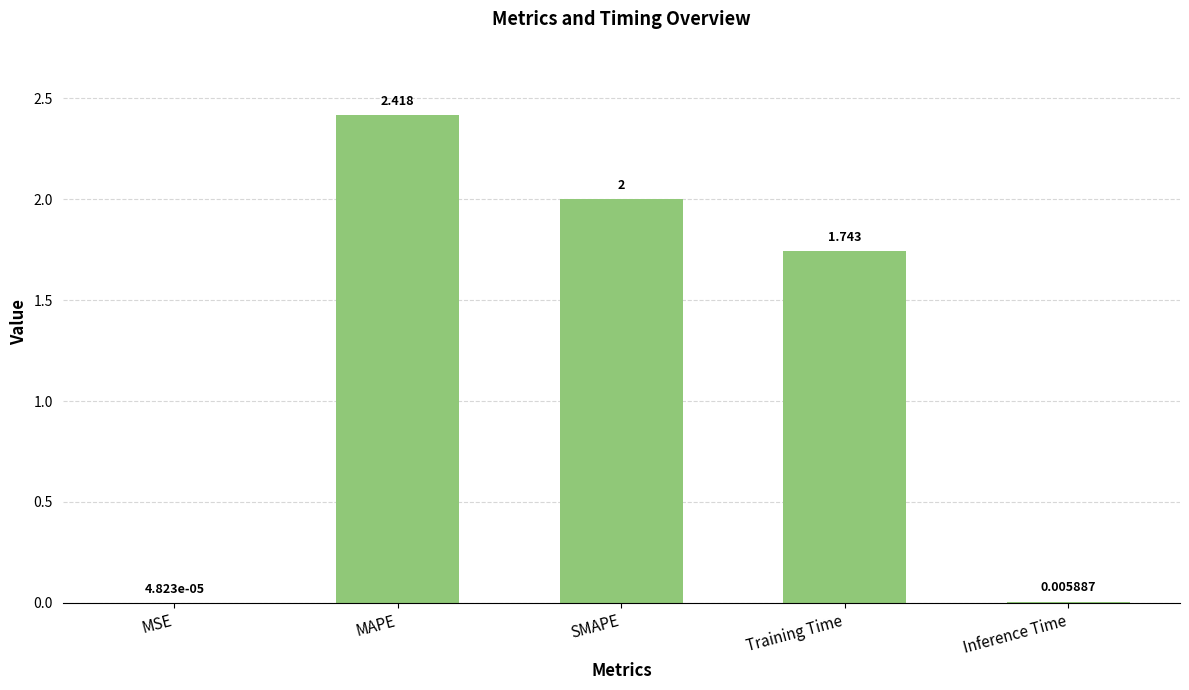

What is the change in value from SMAPE to Inference Time?

-2.0